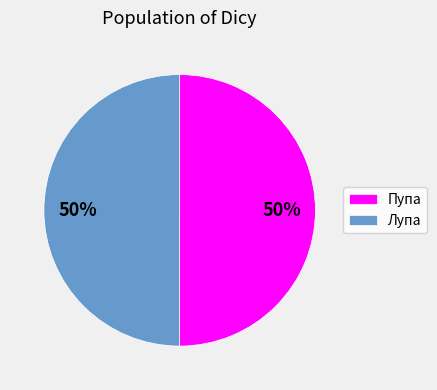

To the nearest percent, what is the average slice percentage?

50%